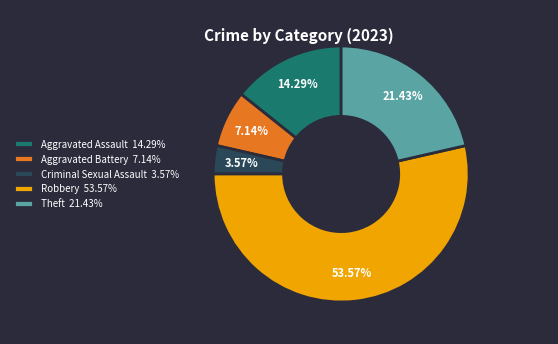

Is it true that Theft is 14% of the pie?

False